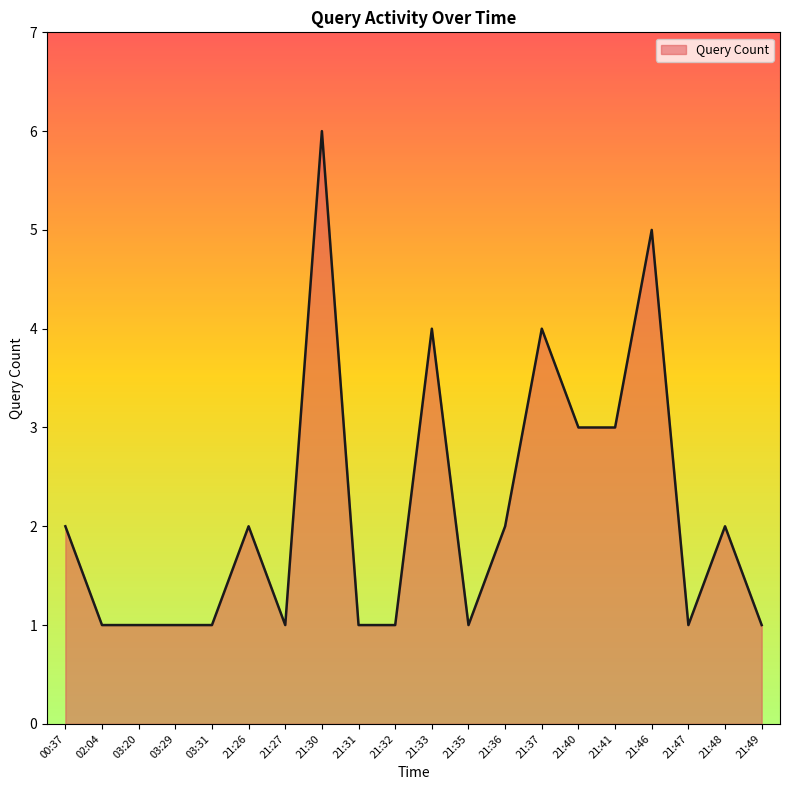

Count the number of categories in the chart.

20